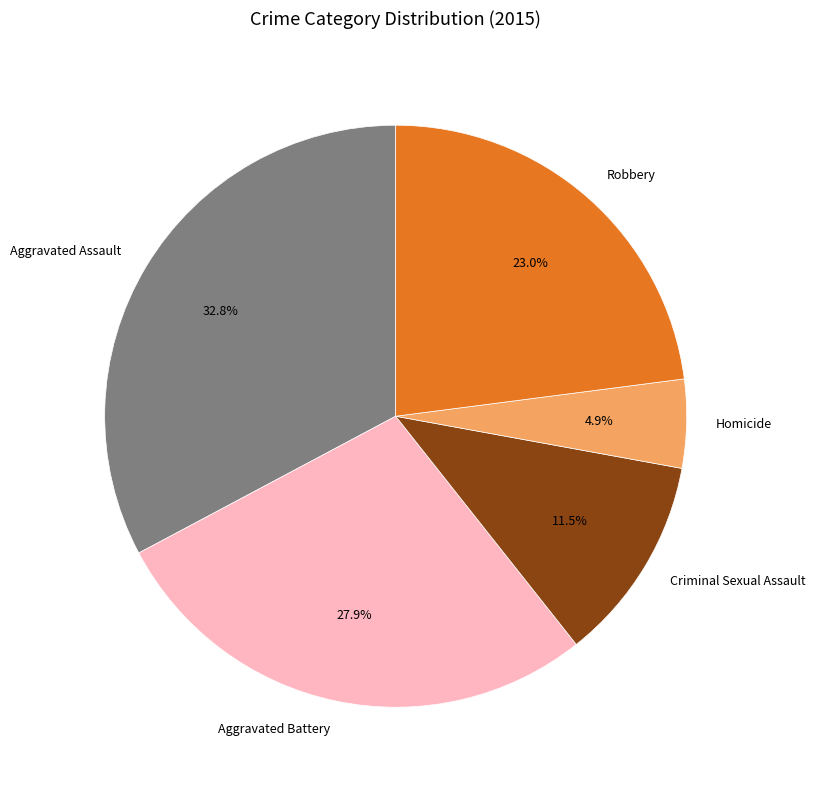

Which has a higher value, Aggravated Battery or Robbery?

Aggravated Battery